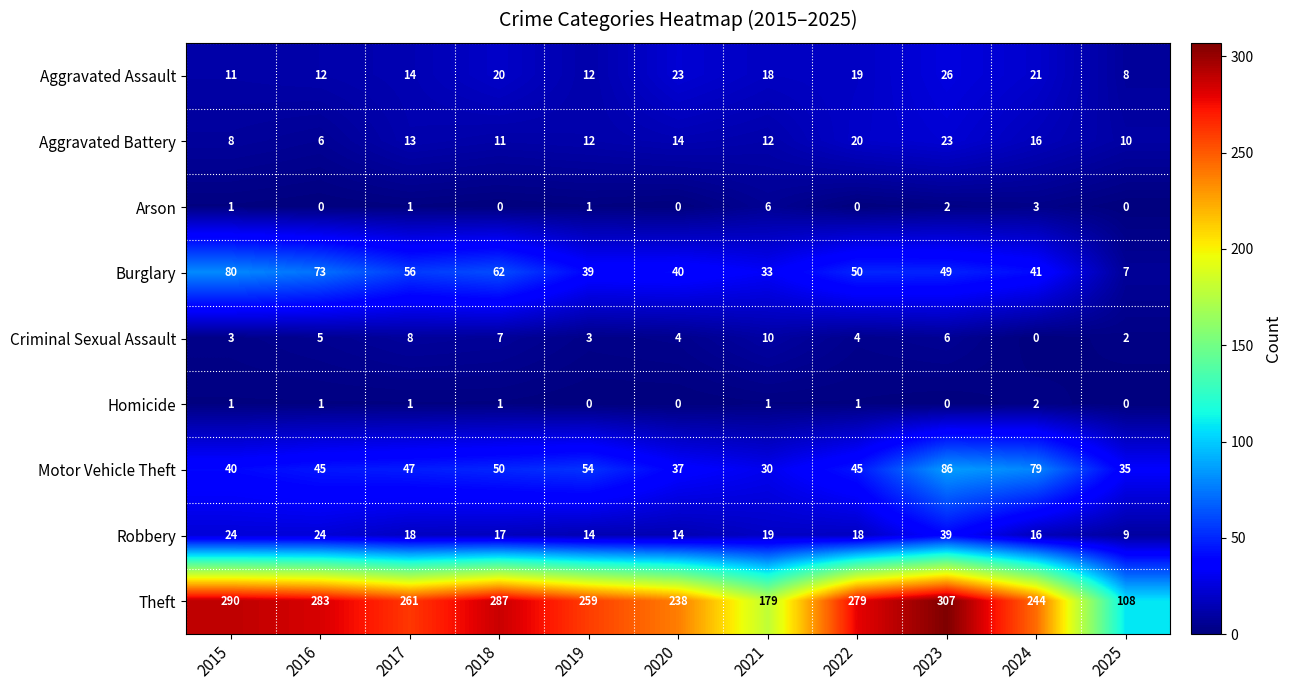

What is the greatest value displayed?

307